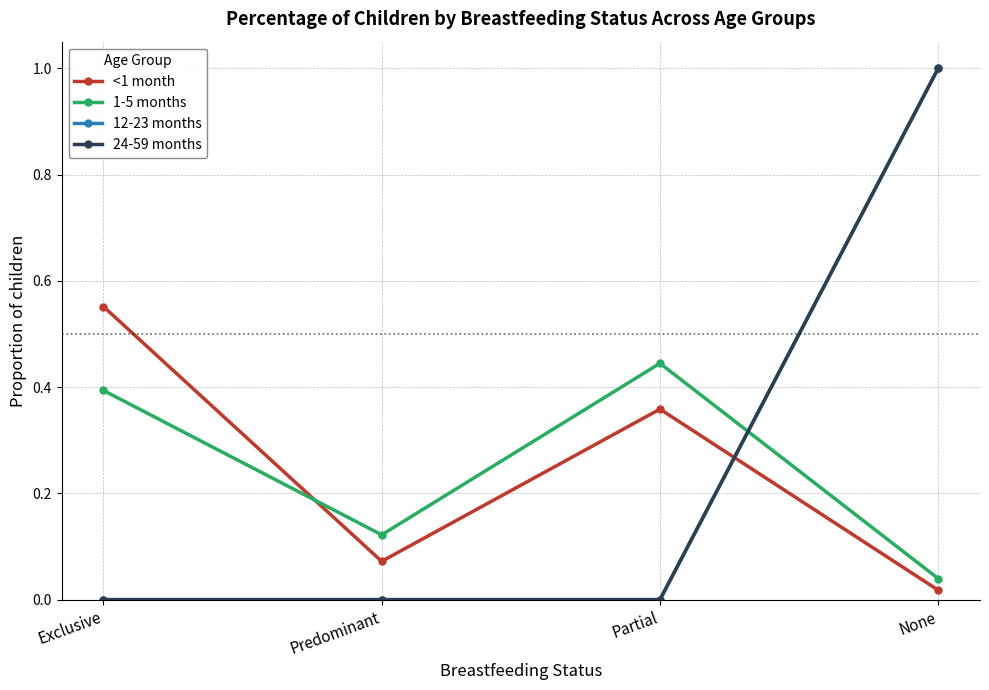

Which series has the largest total across all categories?

<1 month